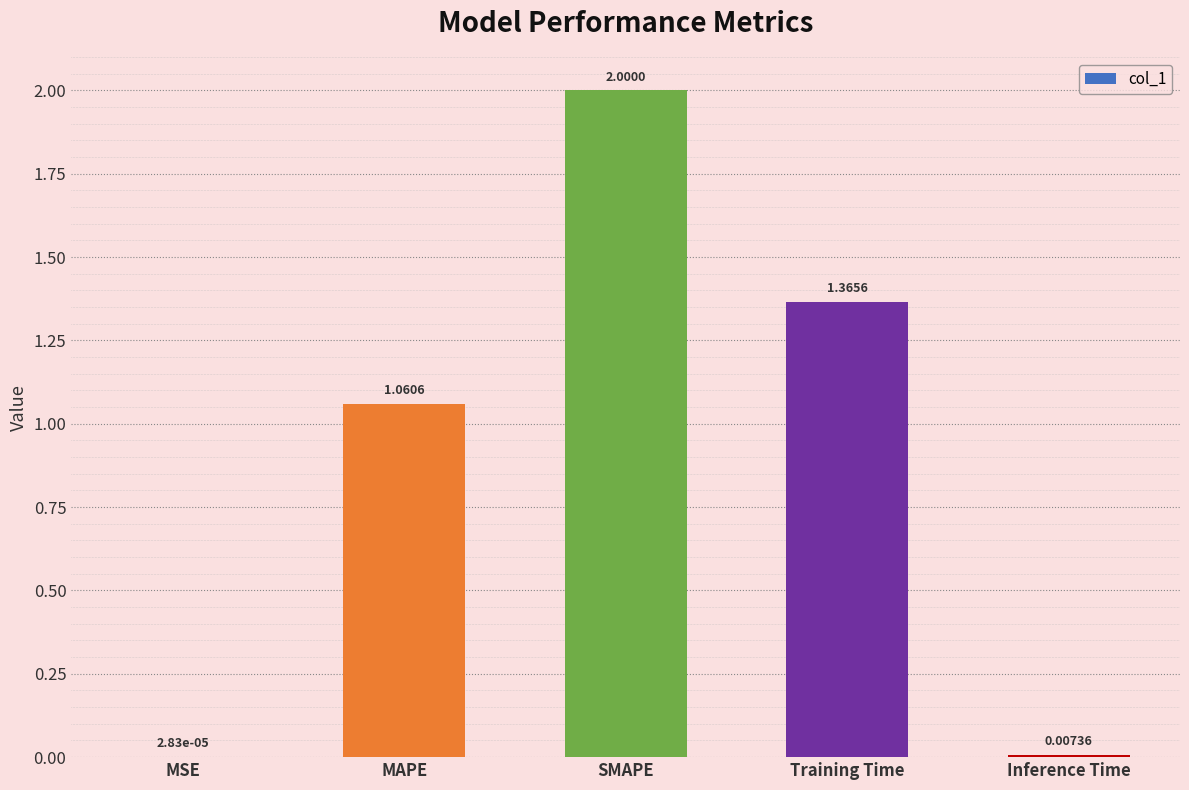

What is the sum of all values?

4.4